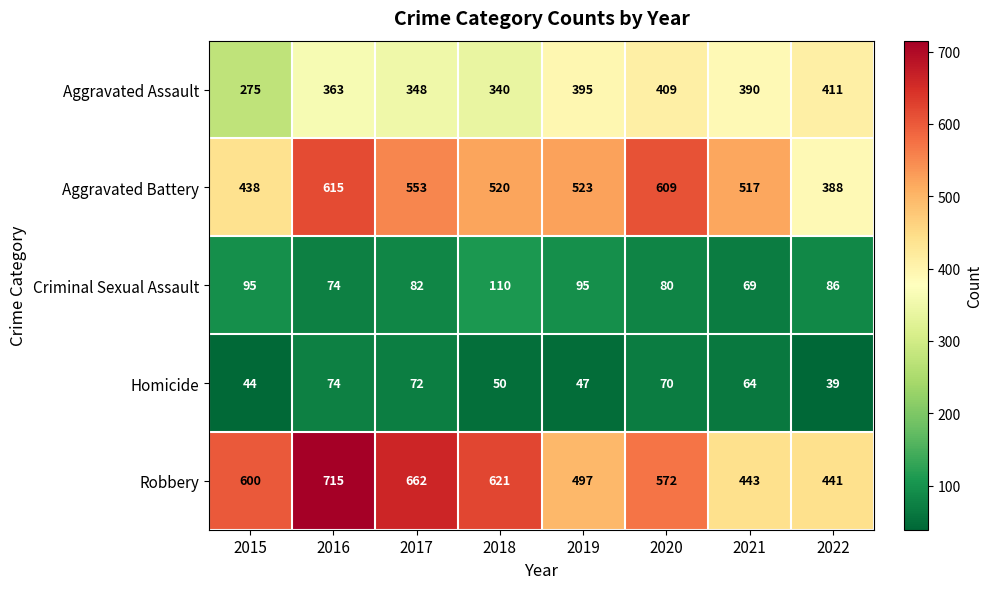

Count the Robbery values in the range 497 to 662.

5